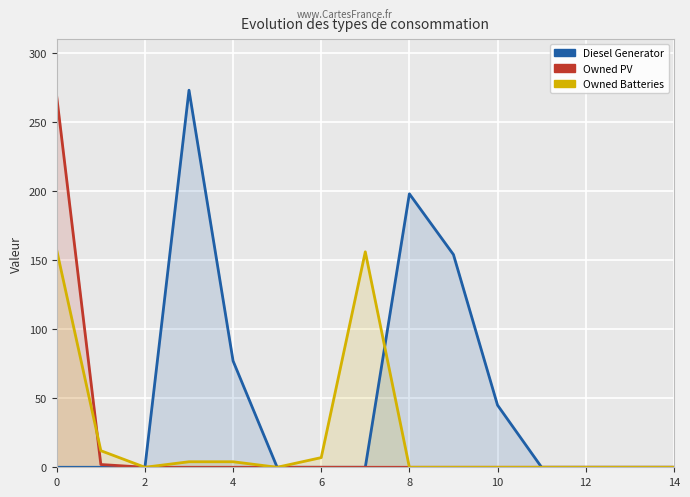

Which series has the widest spread of values?

Diesel Generator